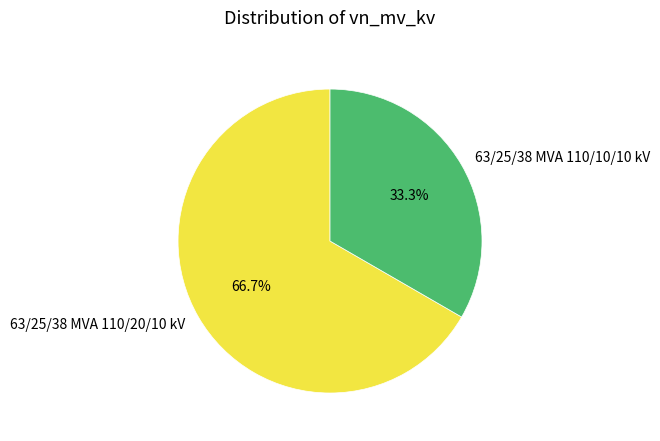

Approximately how many times larger is the value at 63/25/38 MVA 110/20/10 kV compared to 63/25/38 MVA 110/10/10 kV?

2.0